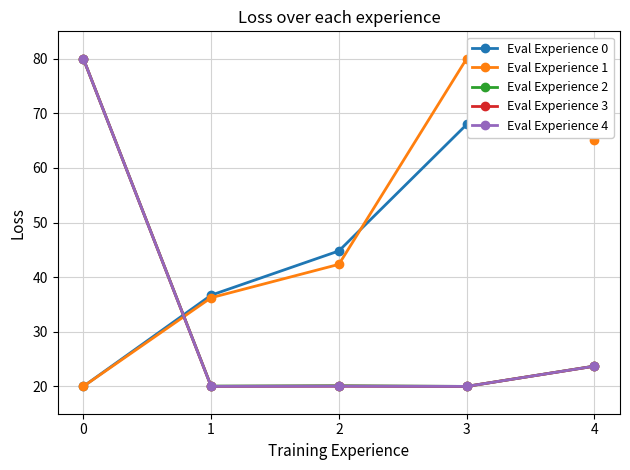

True or false: Eval Experience 0 and Eval Experience 2 intersect in this chart.

True